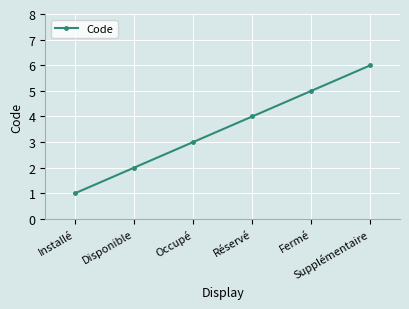

Between Réservé and Supplémentaire, which is larger?

Supplémentaire